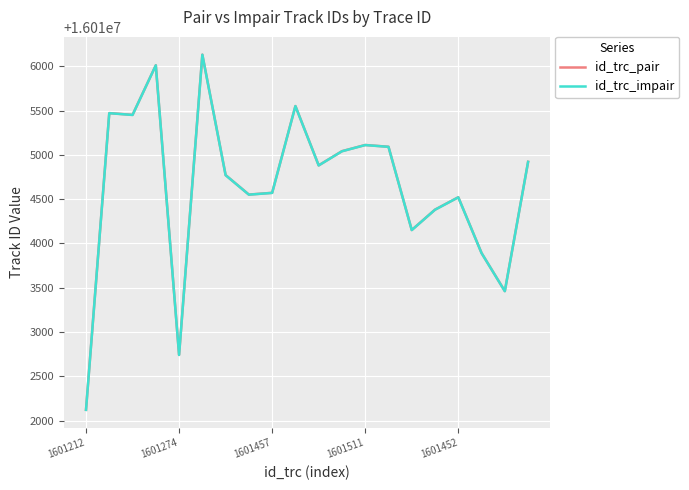

What is the minimum value shown in the chart?

16012121